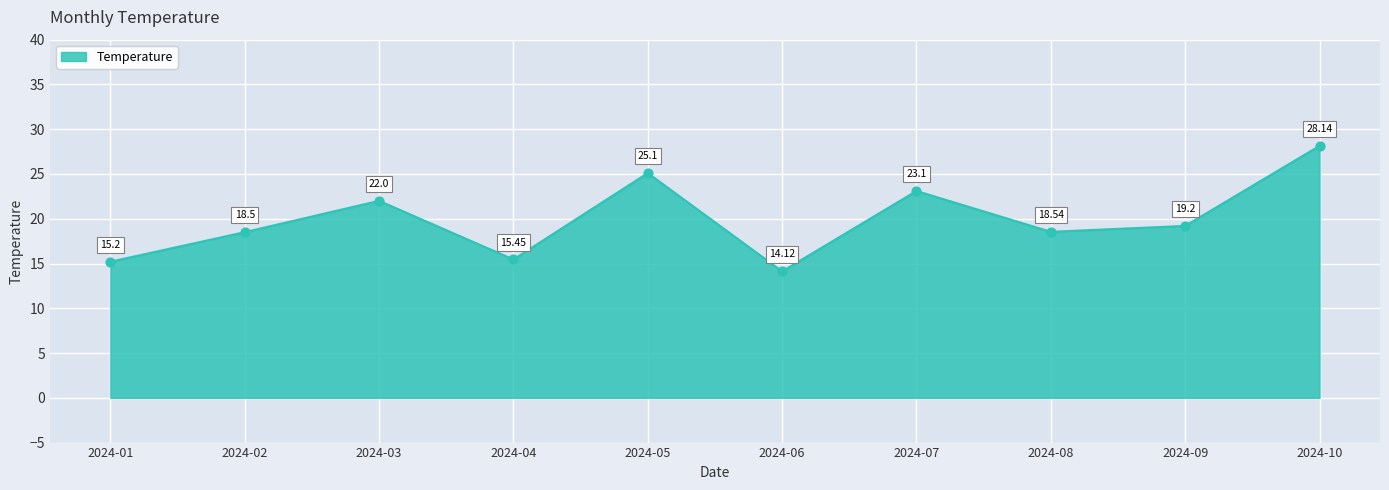

Approximately how many times larger is the value at 2024-08 compared to 2024-04?

1.2